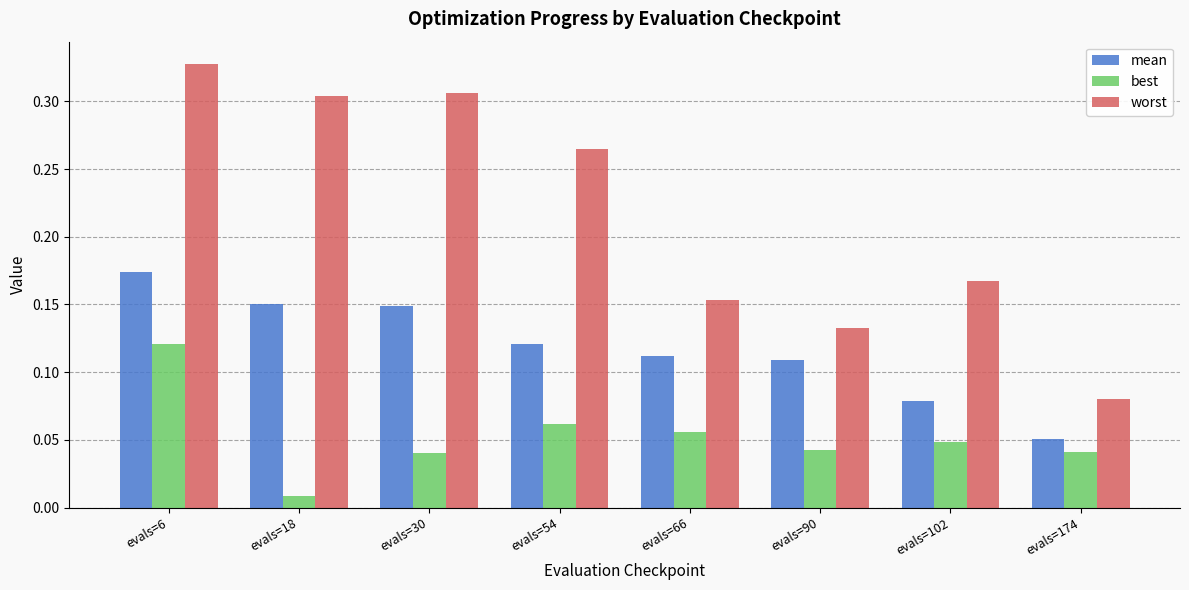

Count the worst values in the range 0 to 1.

8